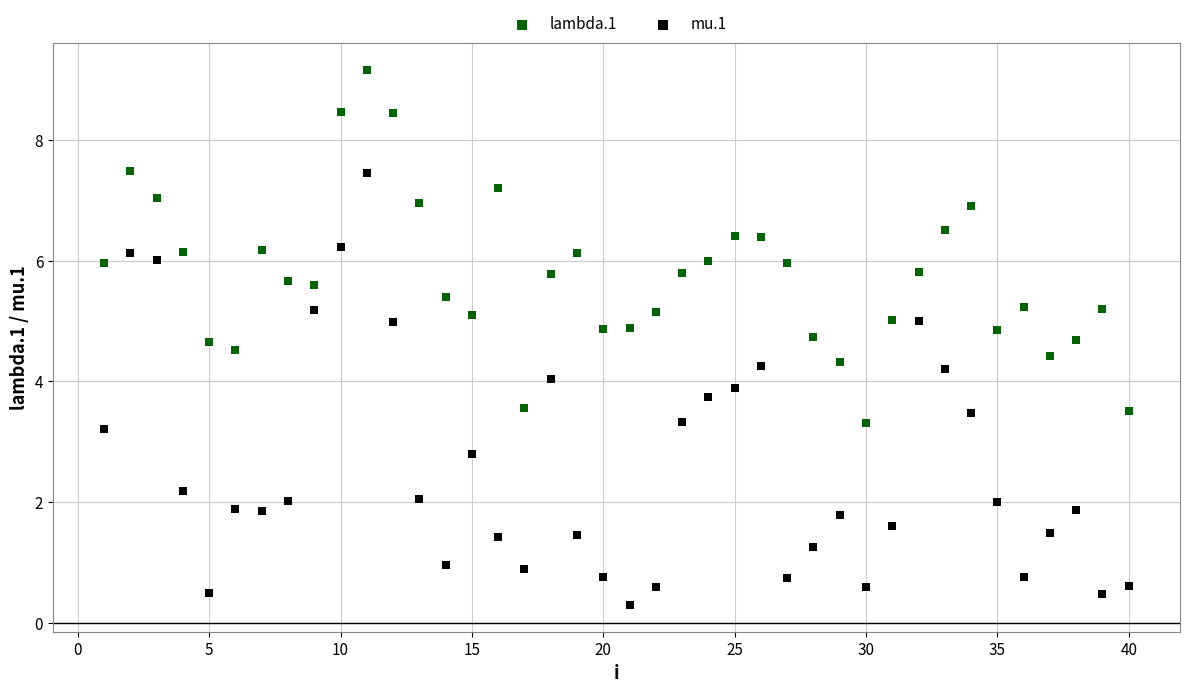

Which series has the largest Y range (max minus min)?

mu.1